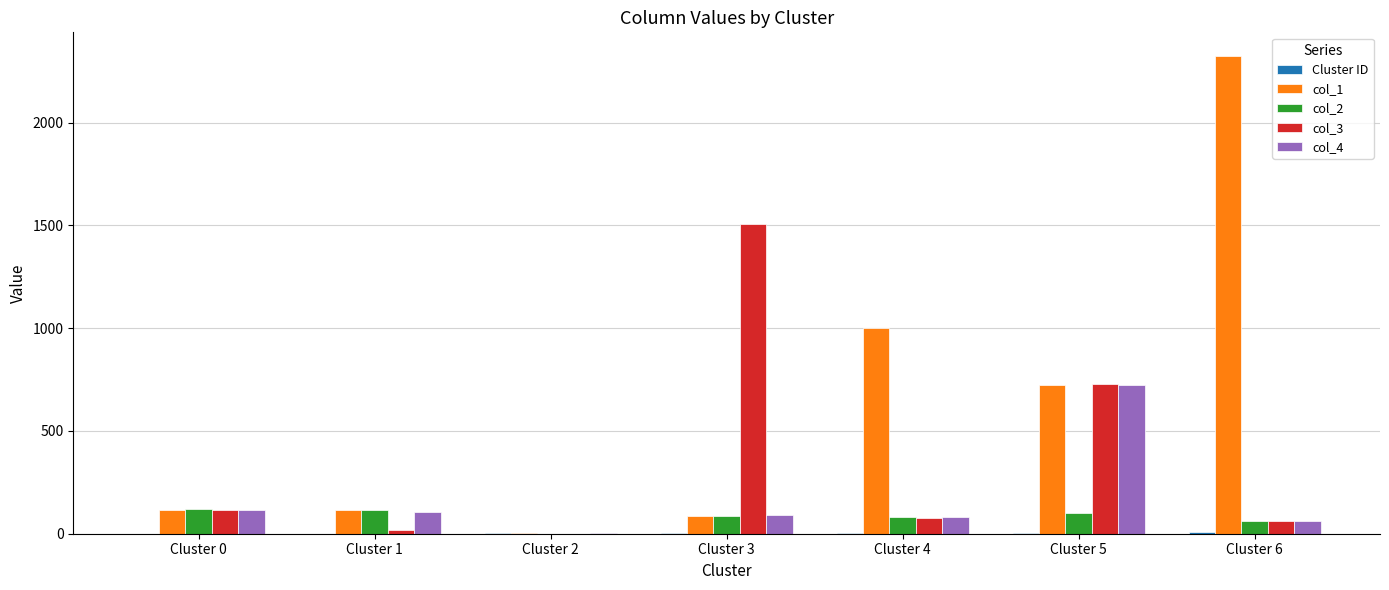

Which category has the highest value across all series?

Cluster 6